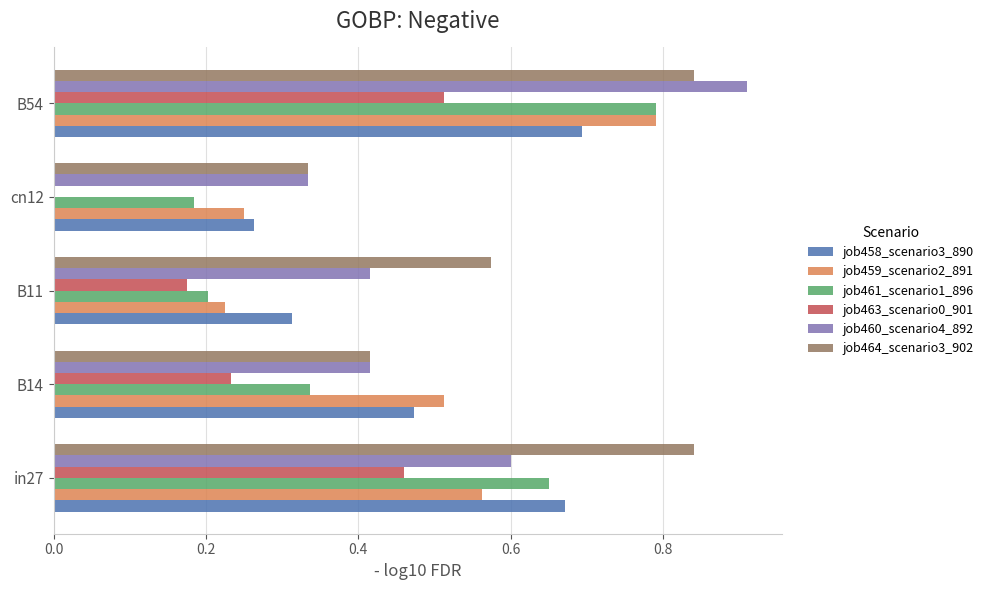

Between B11 and B54, which series saw the biggest shift?

job461_scenario1_896